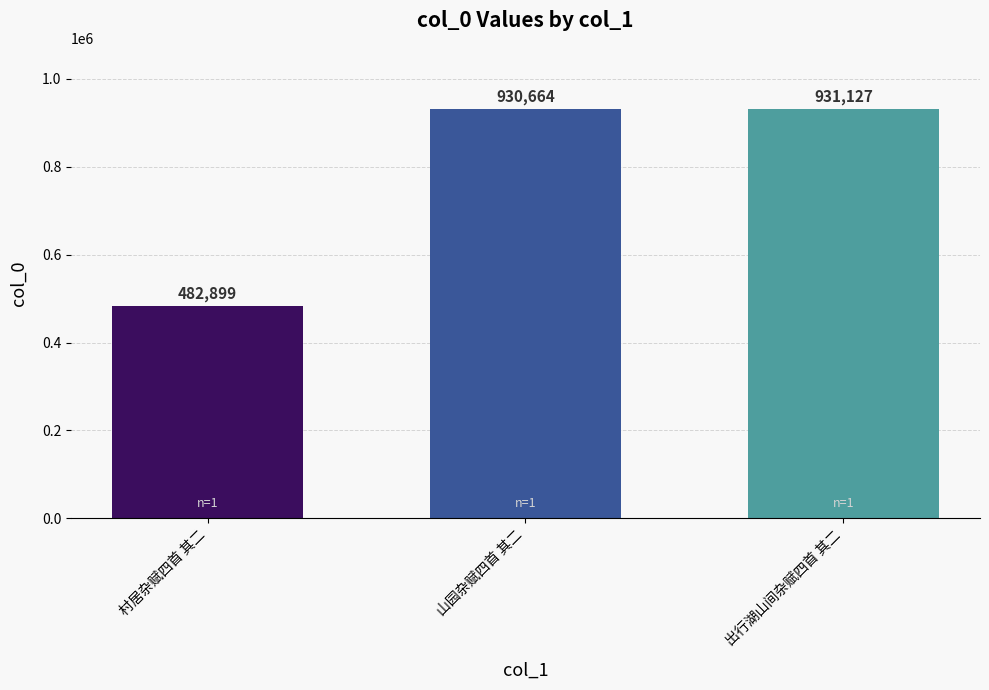

Rank the categories by value from lowest to highest.

村居杂赋四首 其二, 山园杂赋四首 其二, 出行湖山间杂赋四首 其二